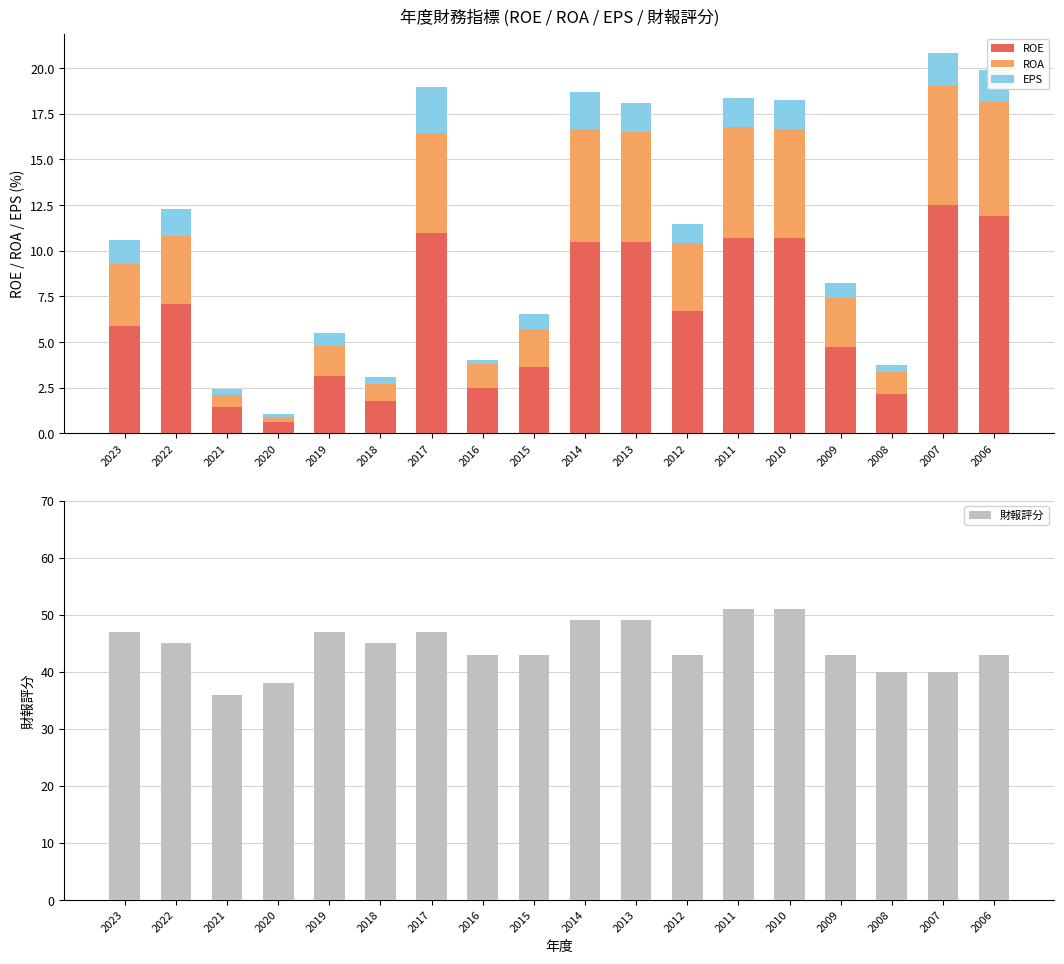

How many distinct data groups are displayed?

4